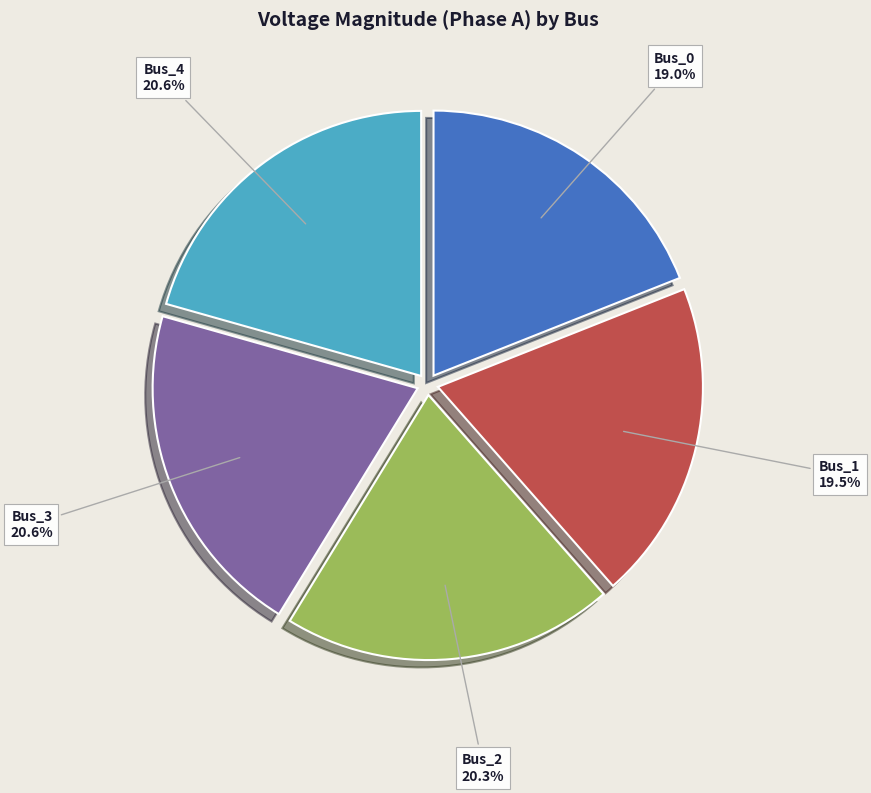

Is there any slice that represents more than half of the pie?

No